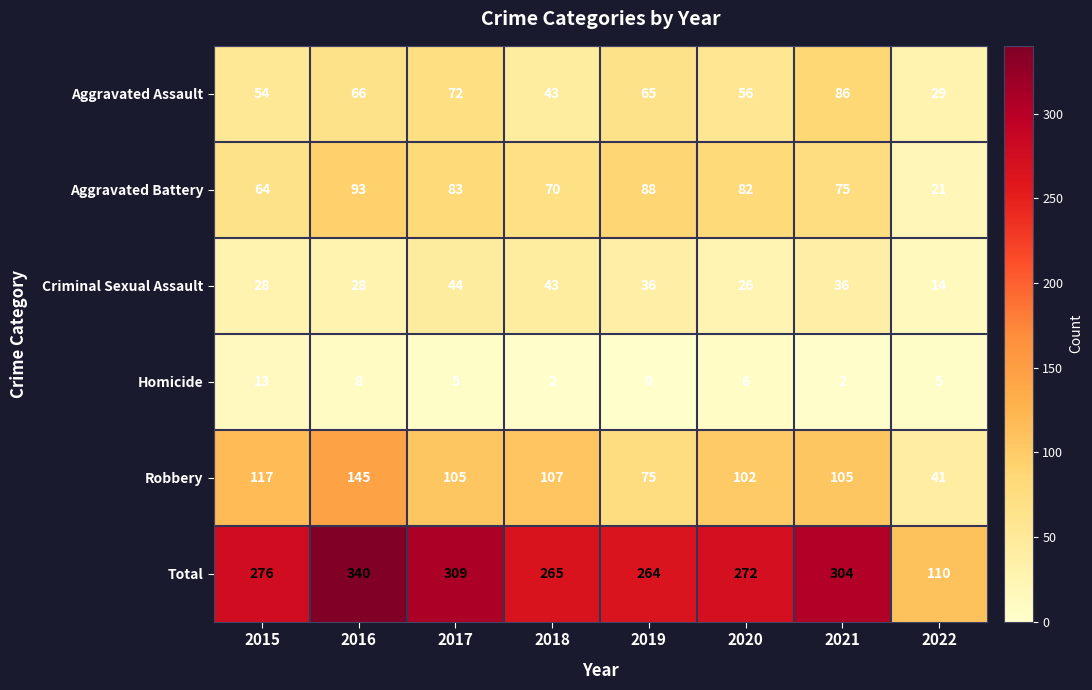

Where does the Robbery series first go above 105?

2015